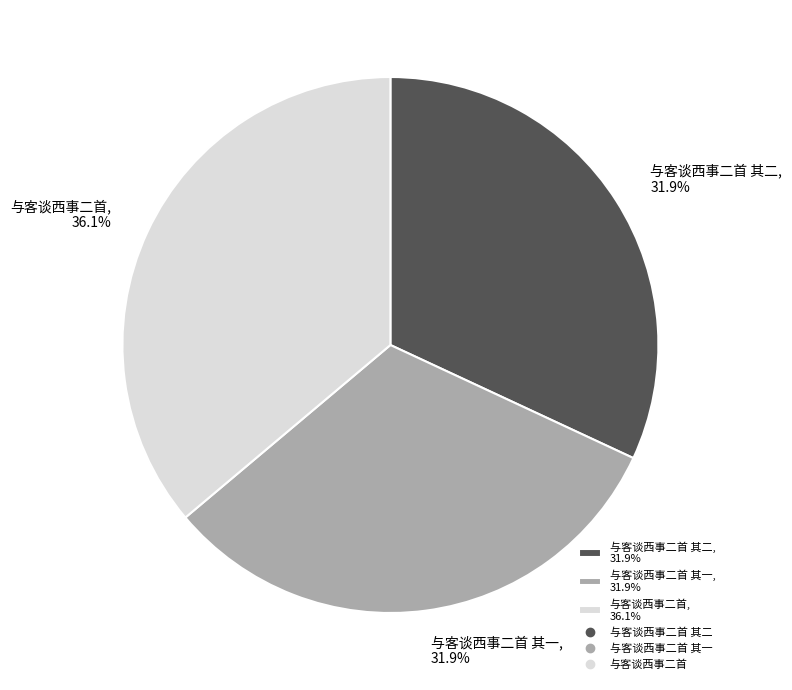

Which slice is the largest?

与客谈西事二首, 36.1%